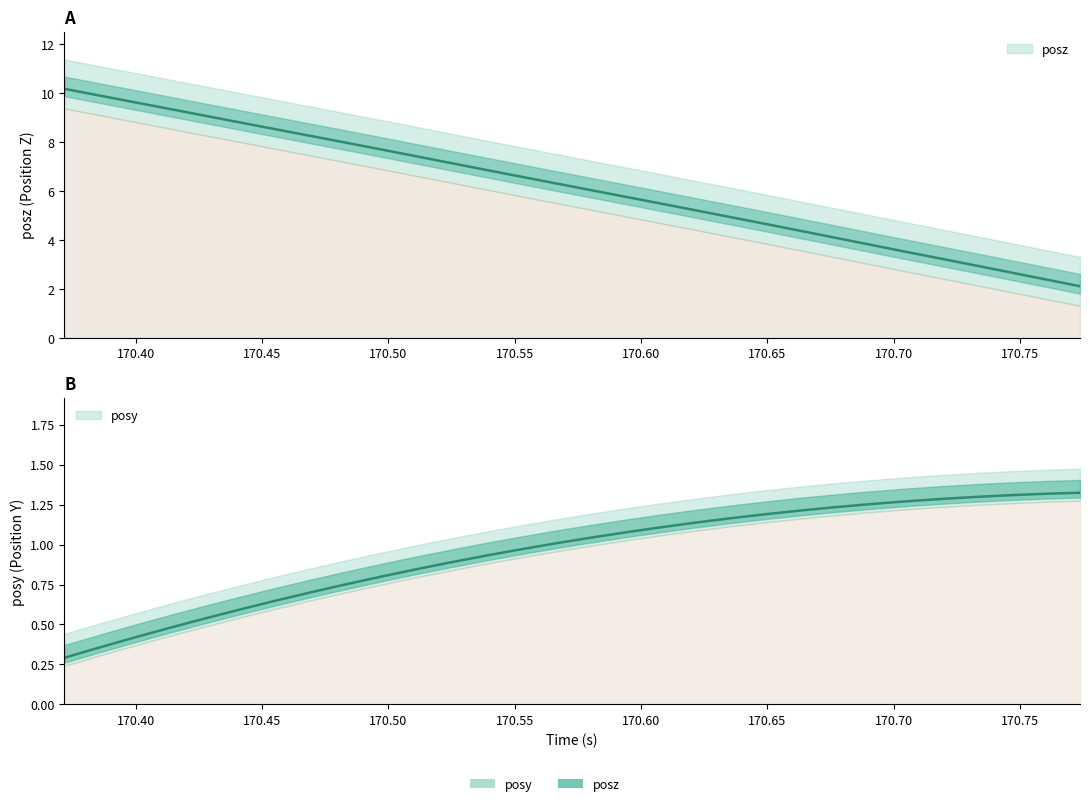

Which series has the widest spread of values?

posz